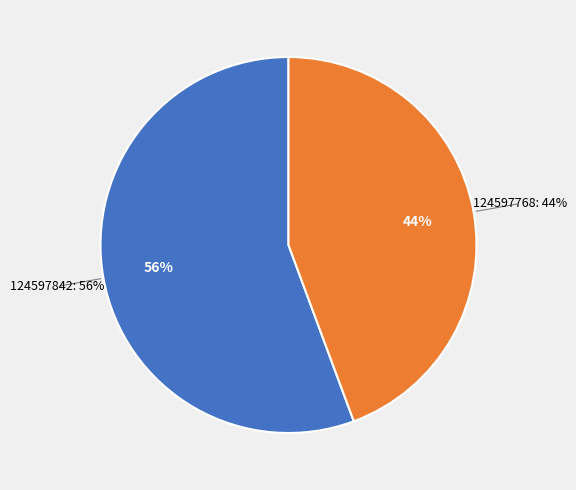

How many slices are in this pie chart?

2